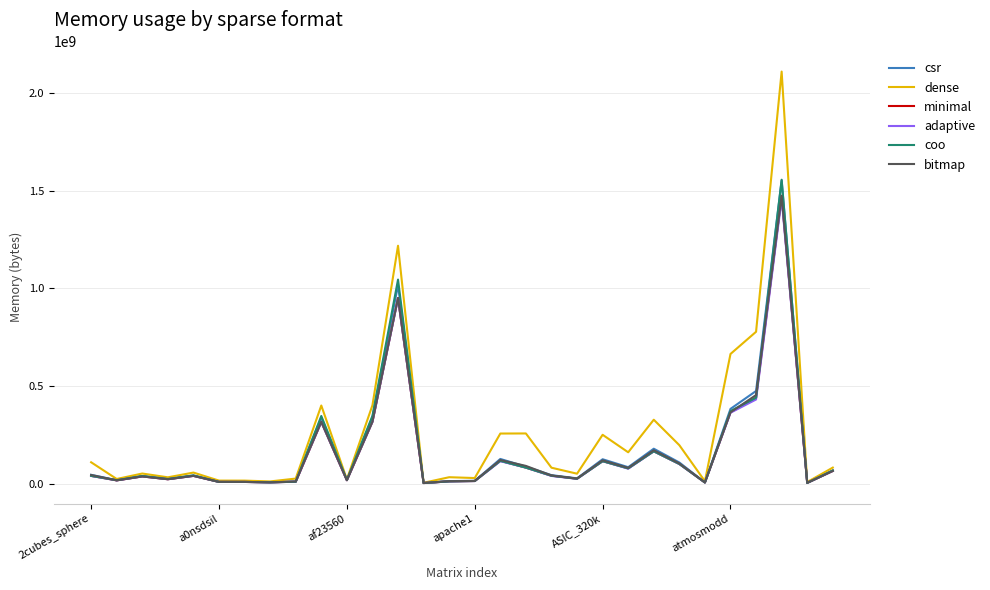

What is the maximum value for csr?

1552652362